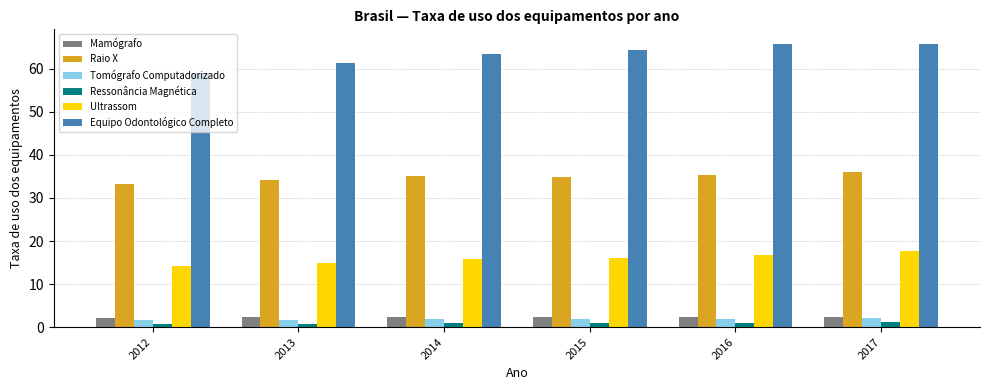

What is the difference between the maximum and minimum values in the Equipo Odontológico Completo series?

6.9